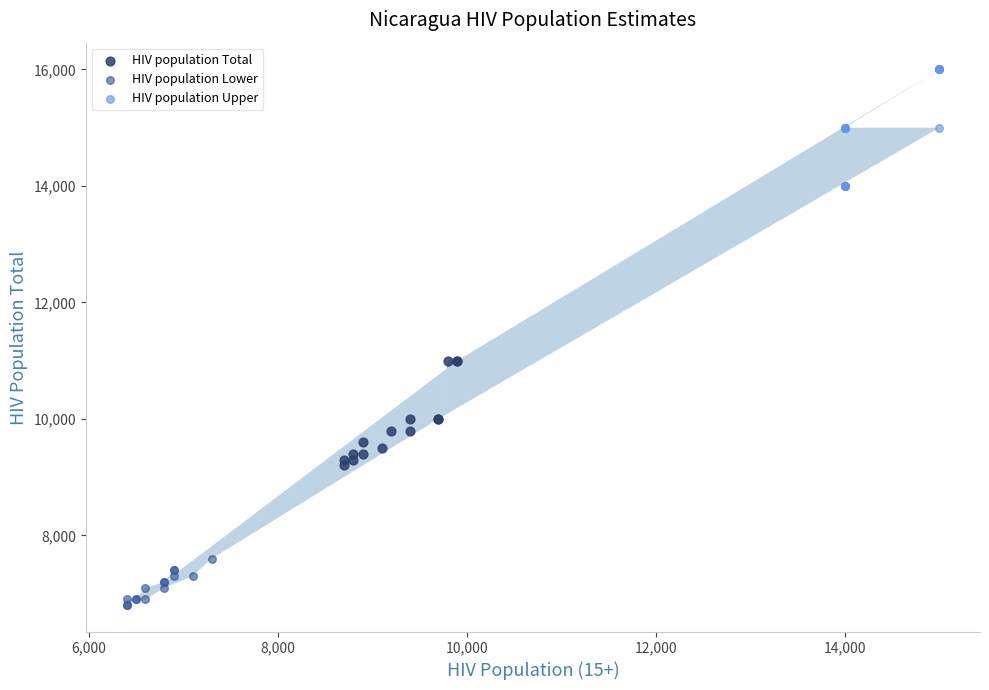

Which series reaches the maximum Y coordinate?

HIV population Upper